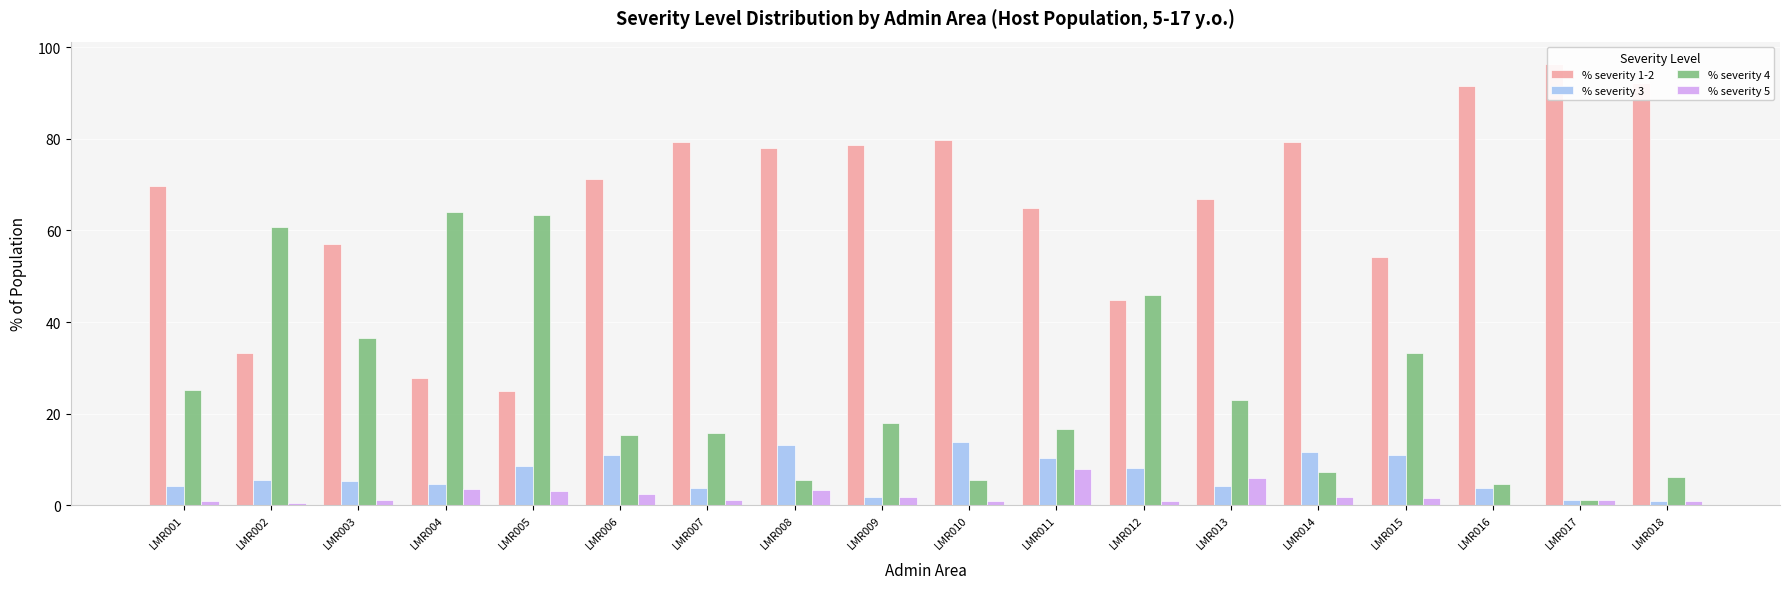

Is the value of % severity 3 at LMR010 greater than the value of % severity 4 at LMR010?

Yes